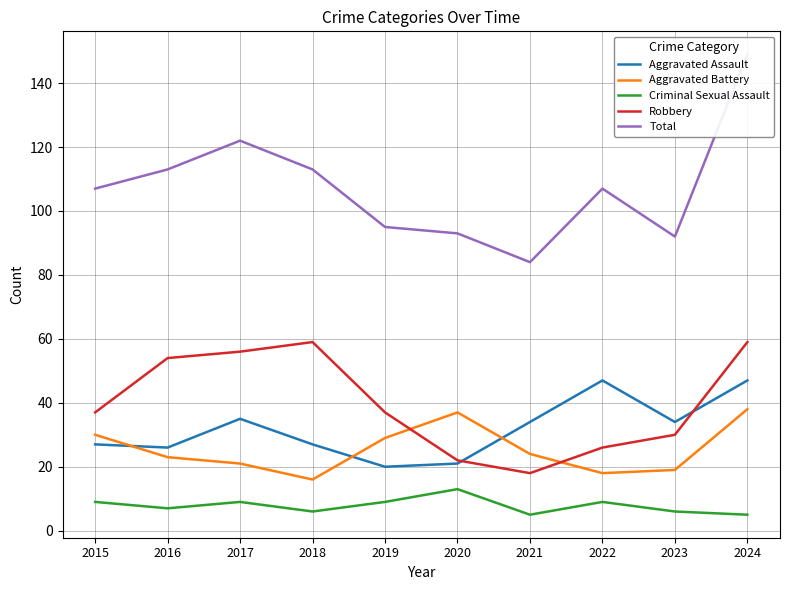

How many series are shown in this chart?

5